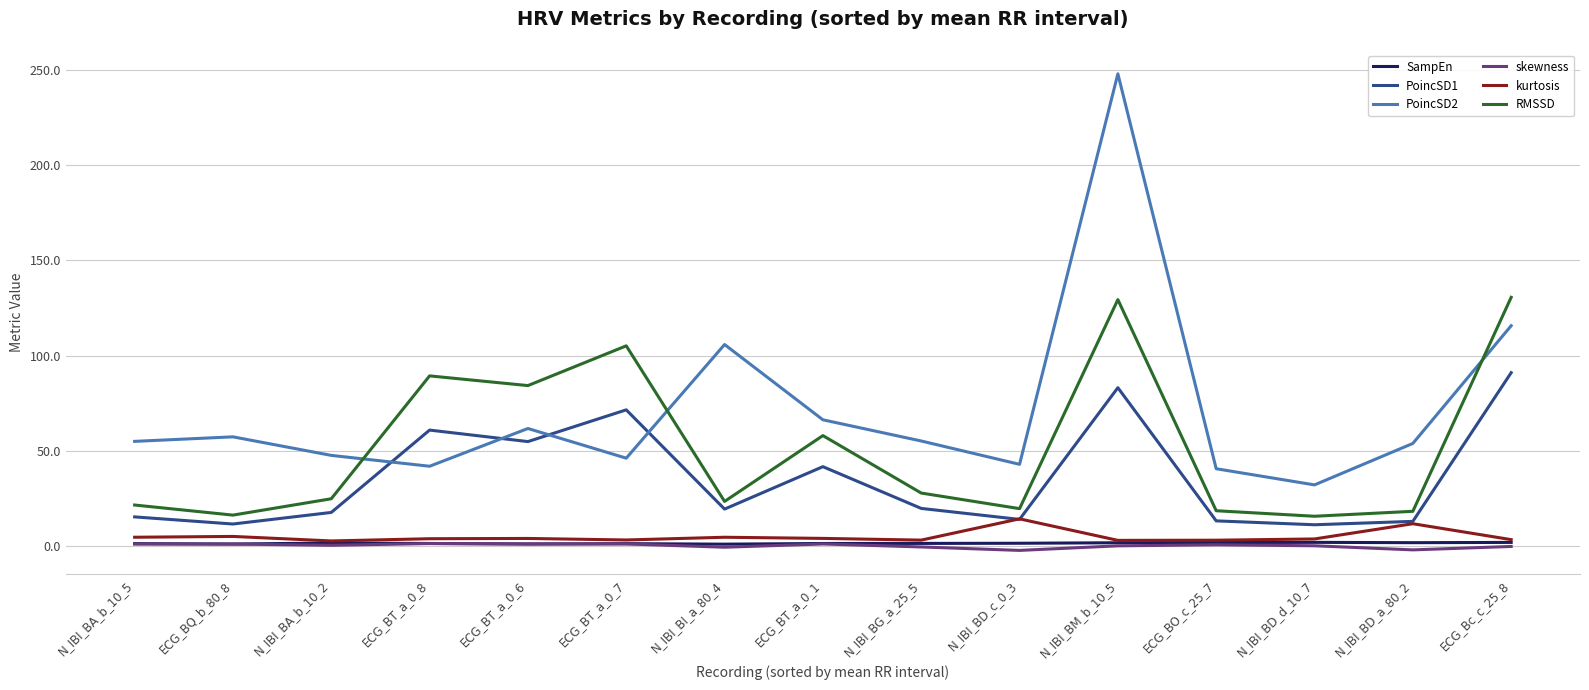

At which category is the sum across all series the highest?

N_IBI_BM_b_10_5